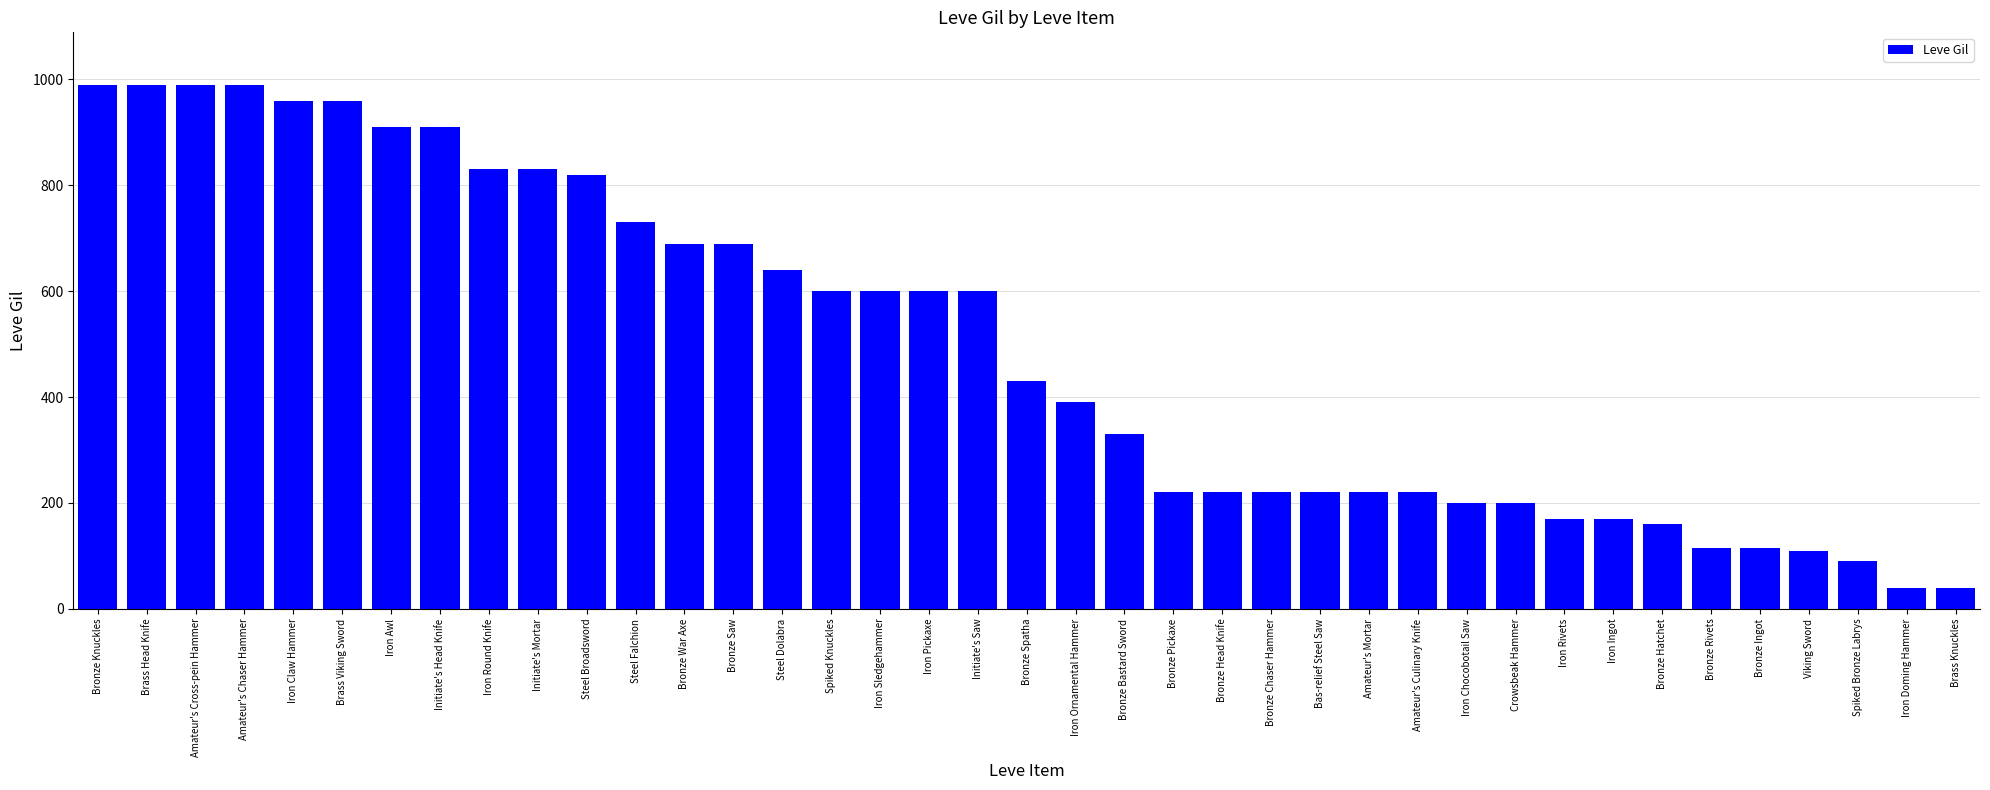

What is the greatest value displayed?

990